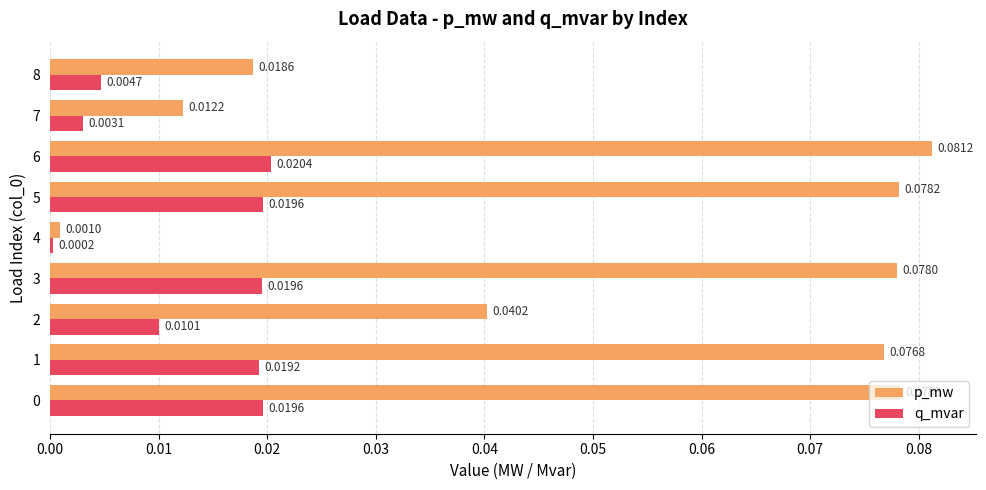

Is the value of q_mvar at 0 greater than the value of p_mw at 6?

No